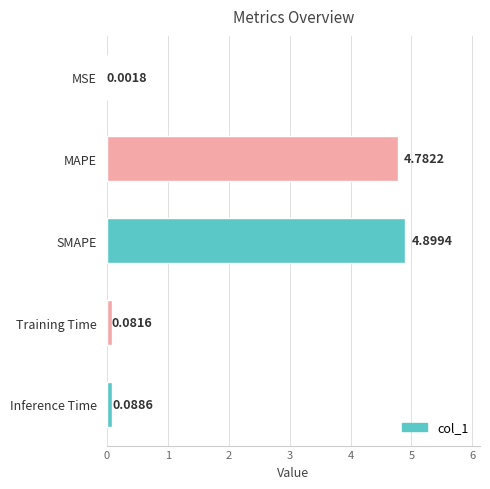

What is the sum of all values?

9.9